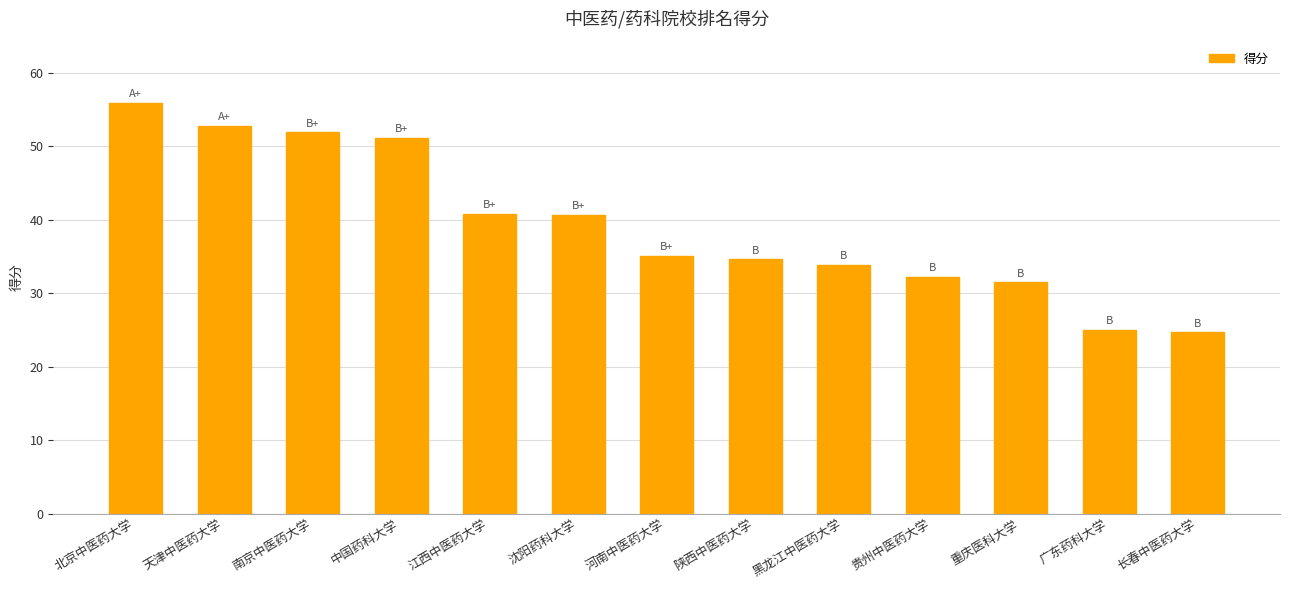

Is it true that the value at 河南中医药大学 is 35.1?

True